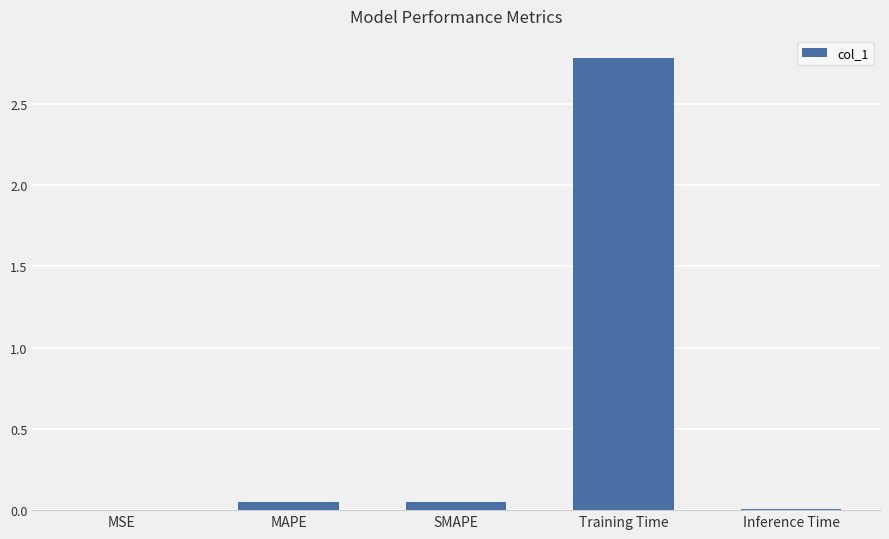

What is the maximum value shown in the chart?

2.8